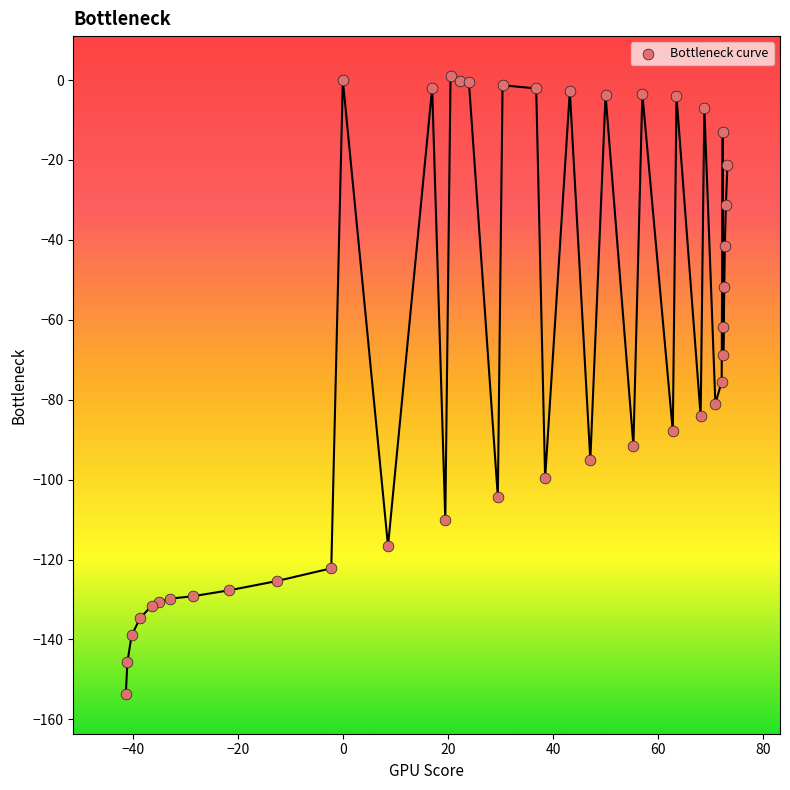

What is the range of Y values (max minus min)?

154.6